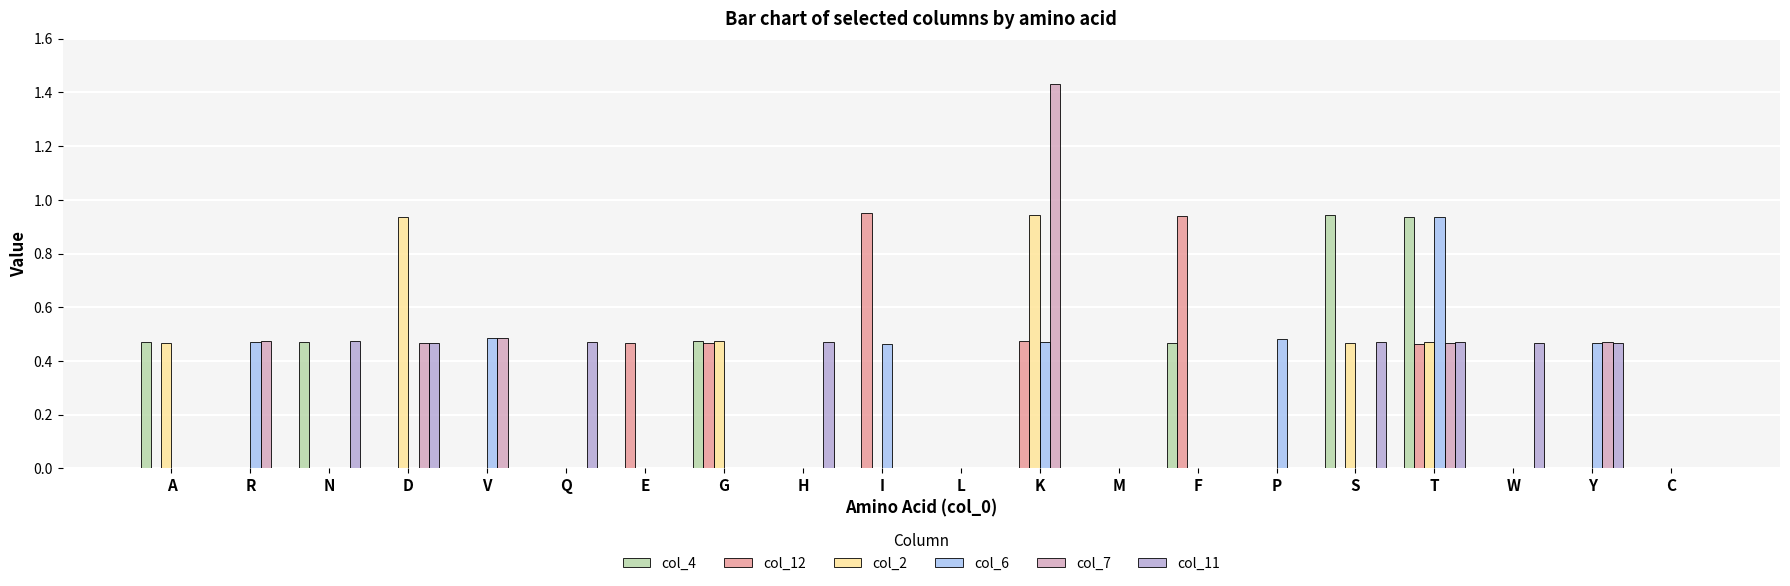

How many data points does each series have?

20